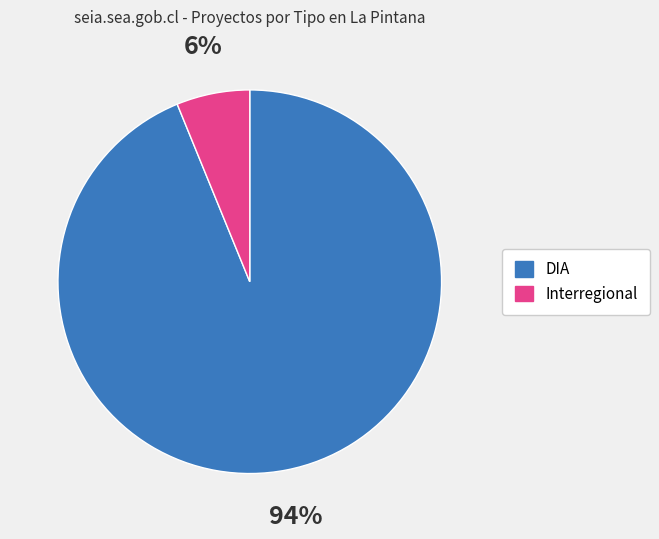

What percentage is the DIA slice, to the nearest percent?

94%